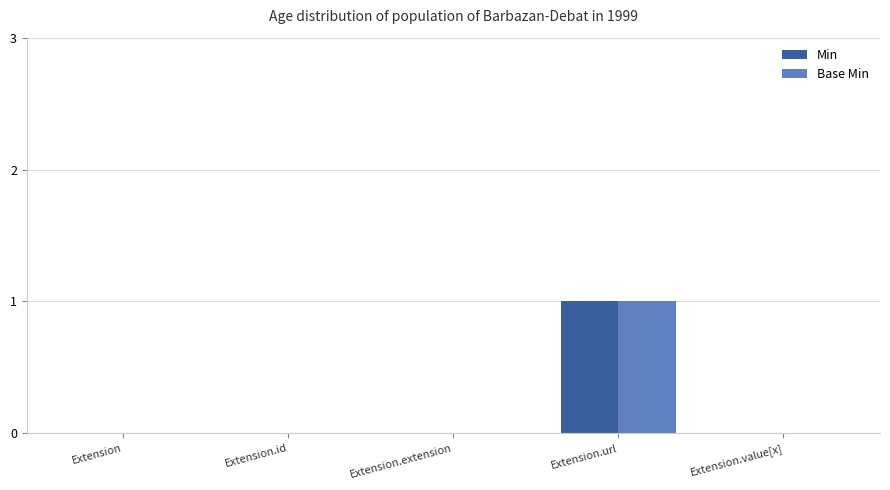

Reading left to right, transcribe all the data shown in this chart.

Min: Extension=0	Extension.id=0	Extension.extension=0	Extension.url=1	Extension.value[x]=0
Base Min: Extension=0	Extension.id=0	Extension.extension=0	Extension.url=1	Extension.value[x]=0